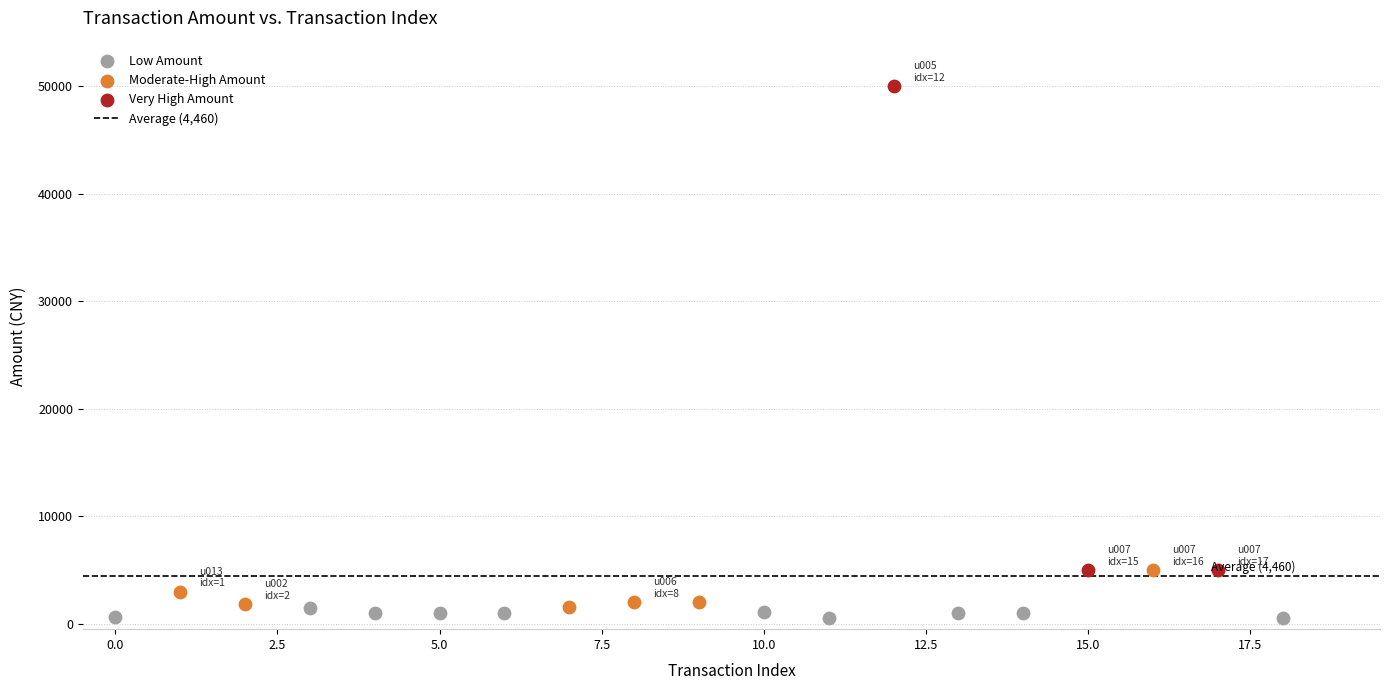

Which series has the largest Y range (max minus min)?

Very High Amount